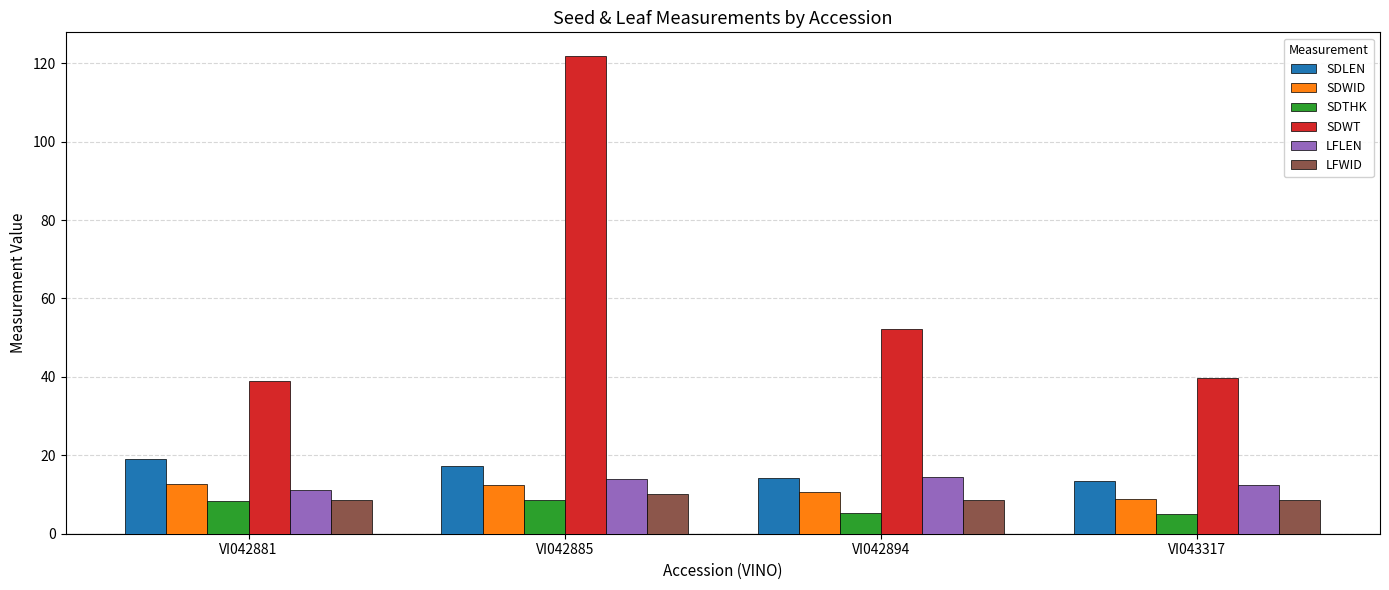

What is the value of the SDTHK bar at the 2nd from the left?

8.6